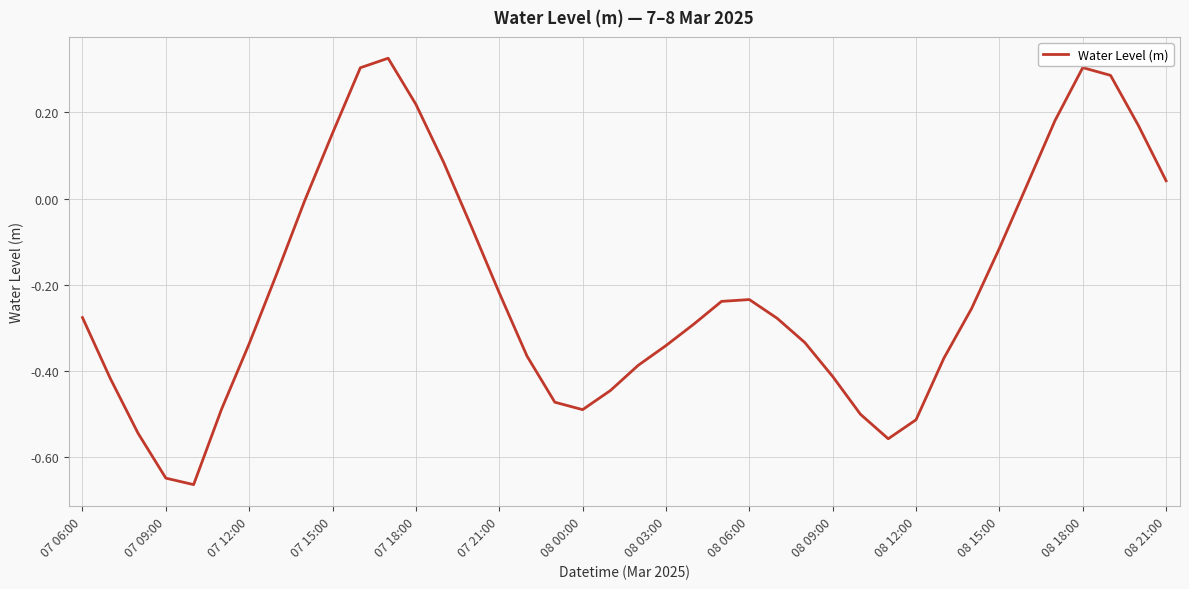

What is the sum of all values?

-8.4